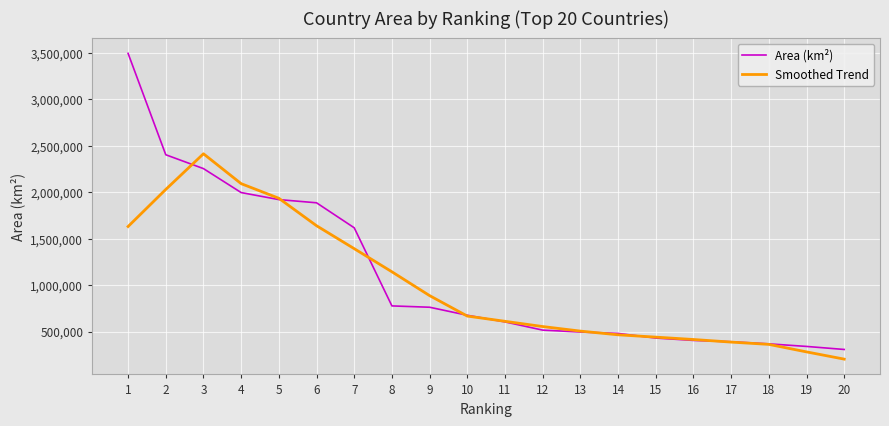

What is the maximum value for Area (km²)?

3496031.0